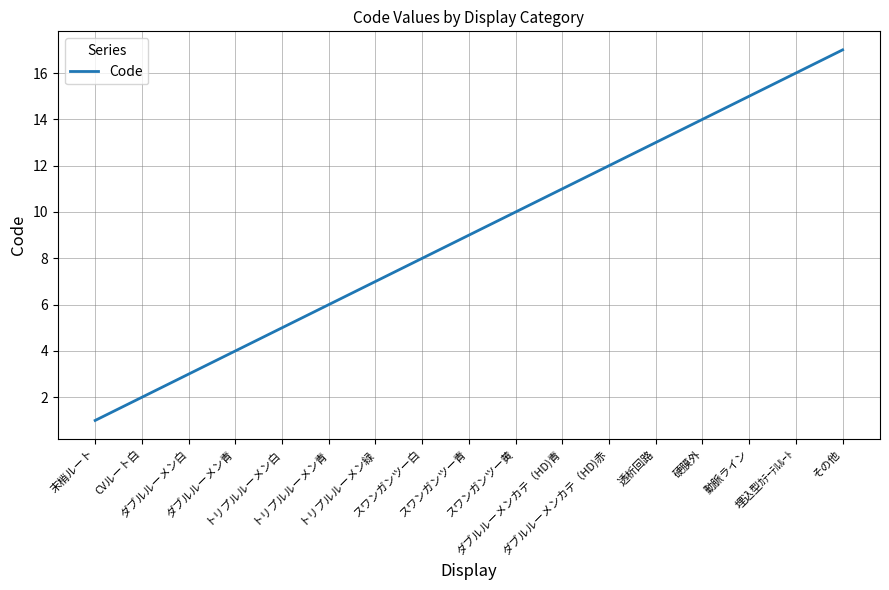

What is the maximum value shown in the chart?

17